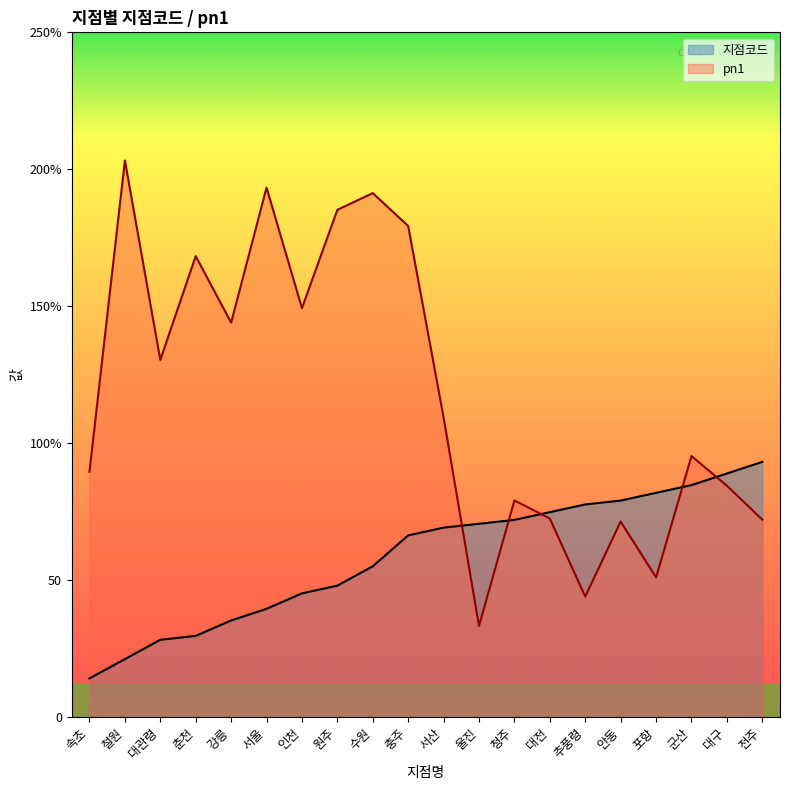

What is the label of the 13th point from the left?

청주